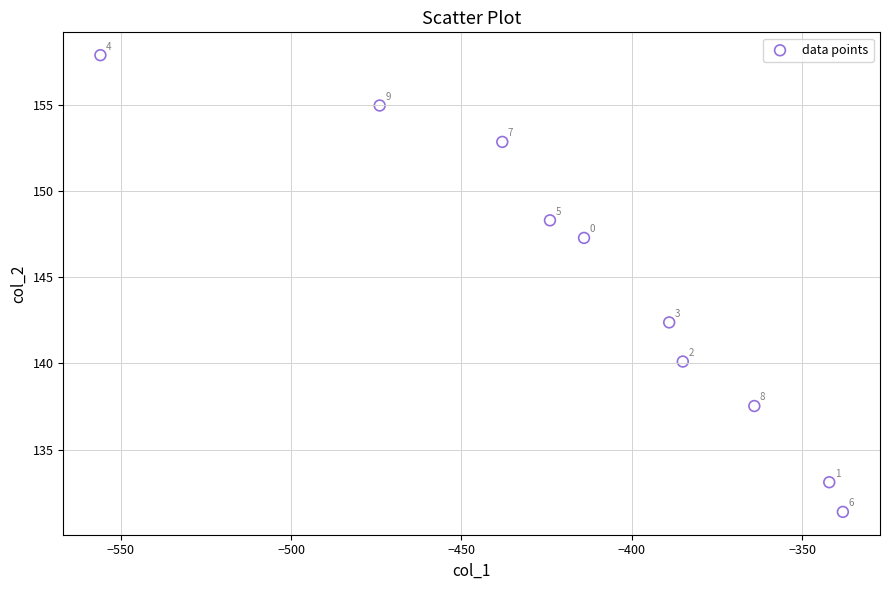

What Y value in the scatter plot is closest to 144?

142.4